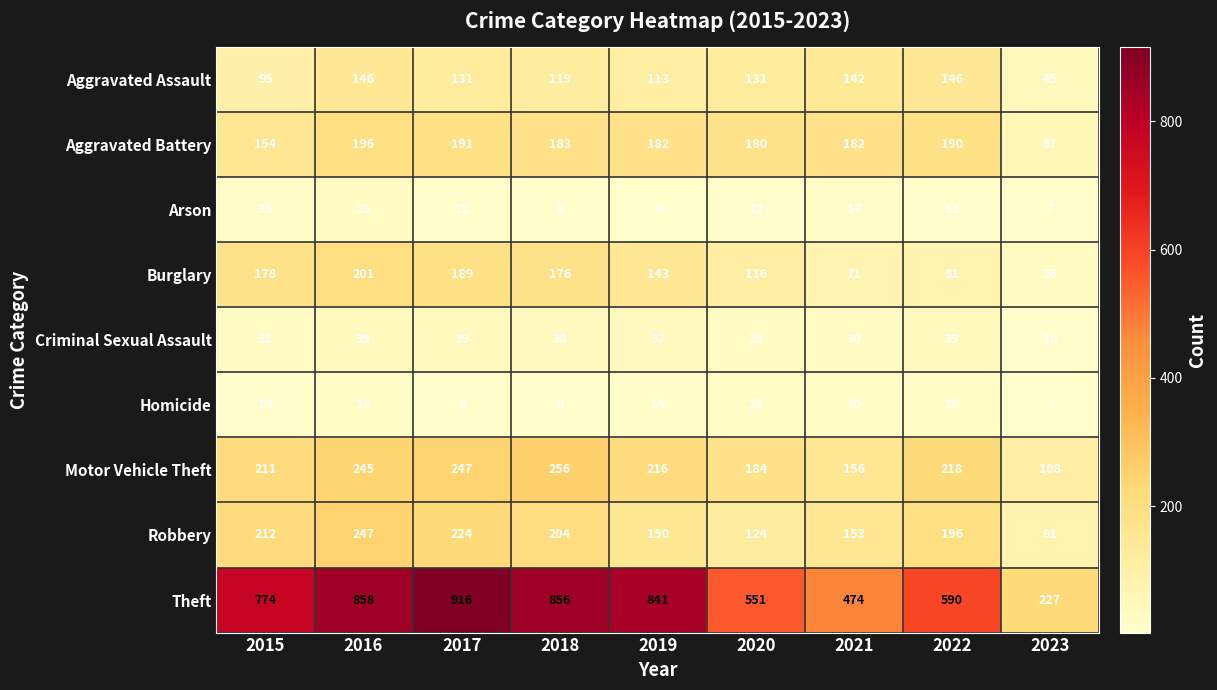

Which series has the largest range (max minus min)?

Theft